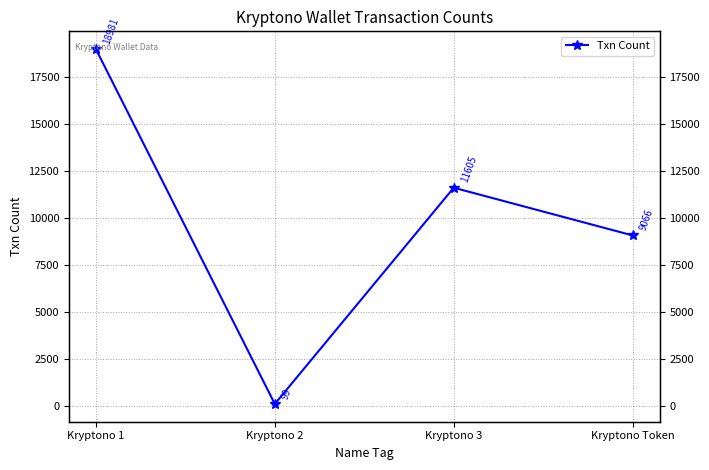

How many distinct data groups are displayed?

1